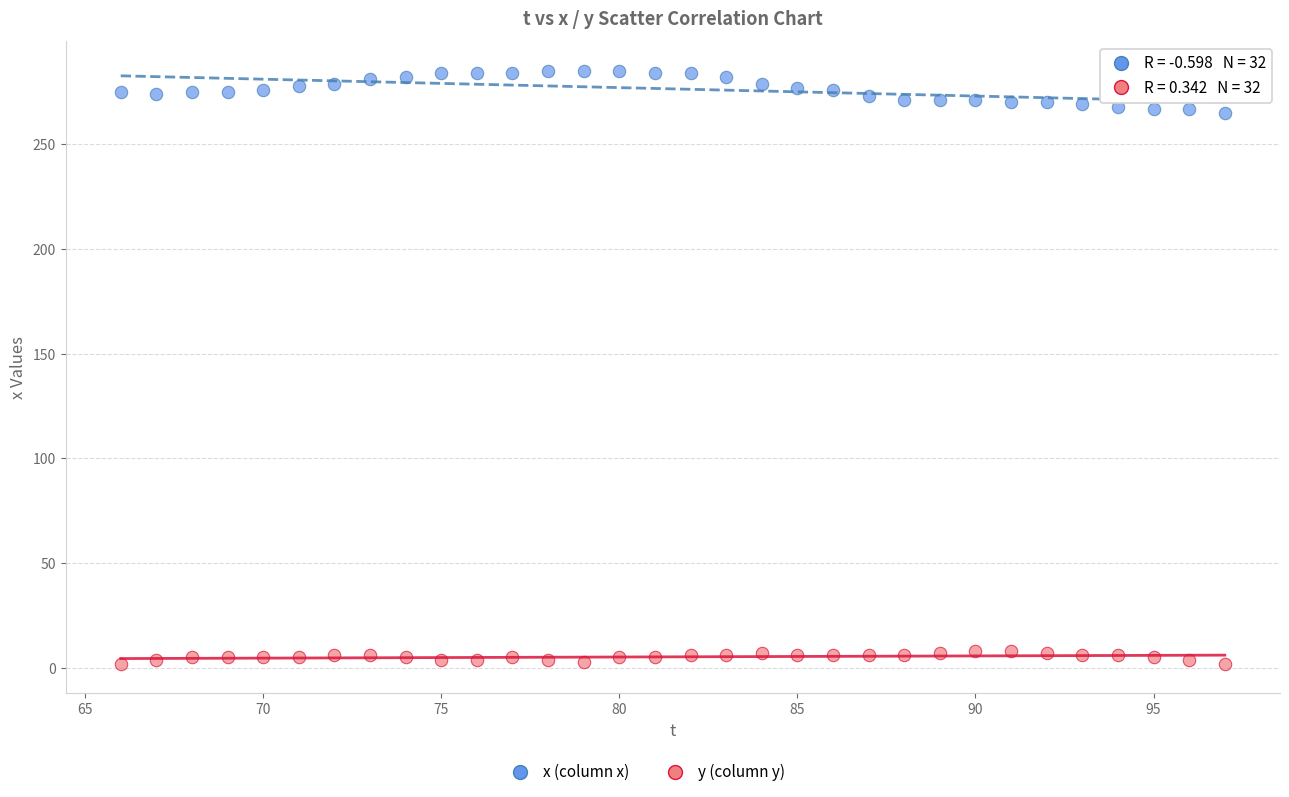

Across all data points, what is the range of X values (max minus min)?

31